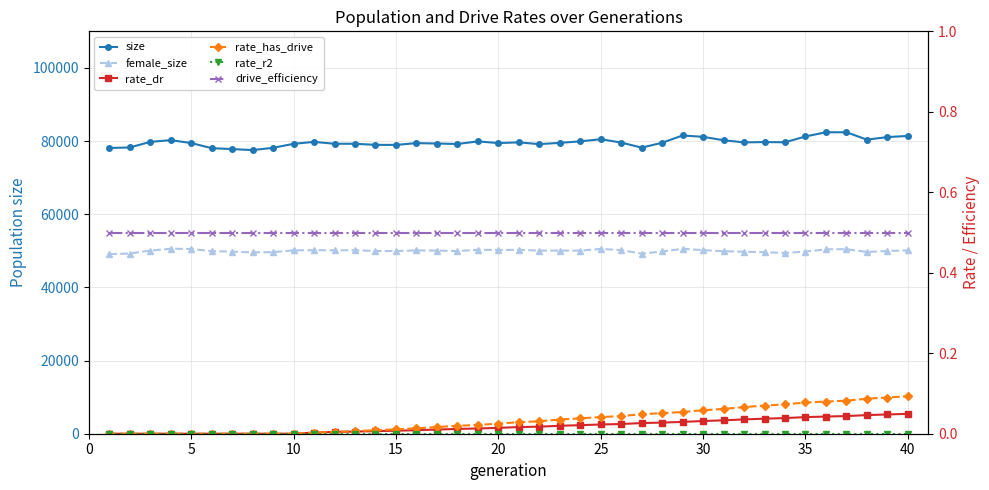

Reading left to right, what are all the values shown in this chart?

size: 78116.0	78254.0	79775.0	80250.0	79464.0	78063.0	77812.0	77536.0	78161.0	79251.0	79779.0	79268.0	79264.0	78970.0	78950.0	79443.0	79332.0	79204.0	79910.0	79455.0	79646.0	79163.0	79518.0	79922.0	80505.0	79605.0	78206.0	79548.0	81536.0	81157.0	80230.0	79638.0	79730.0	79672.0	81261.0	82412.0	82406.0	80396.0	81089.0	81407.0
female_size: 49083.0	49251.0	50074.0	50564.0	50510.0	49911.0	49787.0	49565.0	49632.0	50134.0	50172.0	50128.0	50180.0	49936.0	49940.0	50104.0	50078.0	49934.0	50282.0	50220.0	50274.0	50051.0	50068.0	50043.0	50521.0	50198.0	49227.0	49819.0	50543.0	50187.0	49887.0	49755.0	49623.0	49413.0	49791.0	50401.0	50446.0	49678.0	49955.0	50114.0
rate_dr: 0.0	0.0	0.0	0.0	0.0	0.0	0.0	0.0	0.0	0.0	0.0	0.0	0.0	0.0	0.0	0.0	0.0	0.0	0.0	0.0	0.0	0.0	0.0	0.0	0.0	0.0	0.0	0.0	0.0	0.0	0.0	0.0	0.0	0.0	0.0	0.0	0.0	0.0	0.0	0.0
rate_has_drive: 0.0	0.0	0.0	0.0	0.0	0.0	0.0	0.0	0.0	0.0	0.0	0.0	0.0	0.0	0.0	0.0	0.0	0.0	0.0	0.0	0.0	0.0	0.0	0.0	0.0	0.0	0.0	0.1	0.1	0.1	0.1	0.1	0.1	0.1	0.1	0.1	0.1	0.1	0.1	0.1
rate_r2: 0.0	0.0	0.0	0.0	0.0	0.0	0.0	0.0	0.0	0.0	0.0	0.0	0.0	0.0	0.0	0.0	0.0	0.0	0.0	0.0	0.0	0.0	0.0	0.0	0.0	0.0	0.0	0.0	0.0	0.0	0.0	0.0	0.0	0.0	0.0	0.0	0.0	0.0	0.0	0.0
drive_efficiency: 0.5	0.5	0.5	0.5	0.5	0.5	0.5	0.5	0.5	0.5	0.5	0.5	0.5	0.5	0.5	0.5	0.5	0.5	0.5	0.5	0.5	0.5	0.5	0.5	0.5	0.5	0.5	0.5	0.5	0.5	0.5	0.5	0.5	0.5	0.5	0.5	0.5	0.5	0.5	0.5